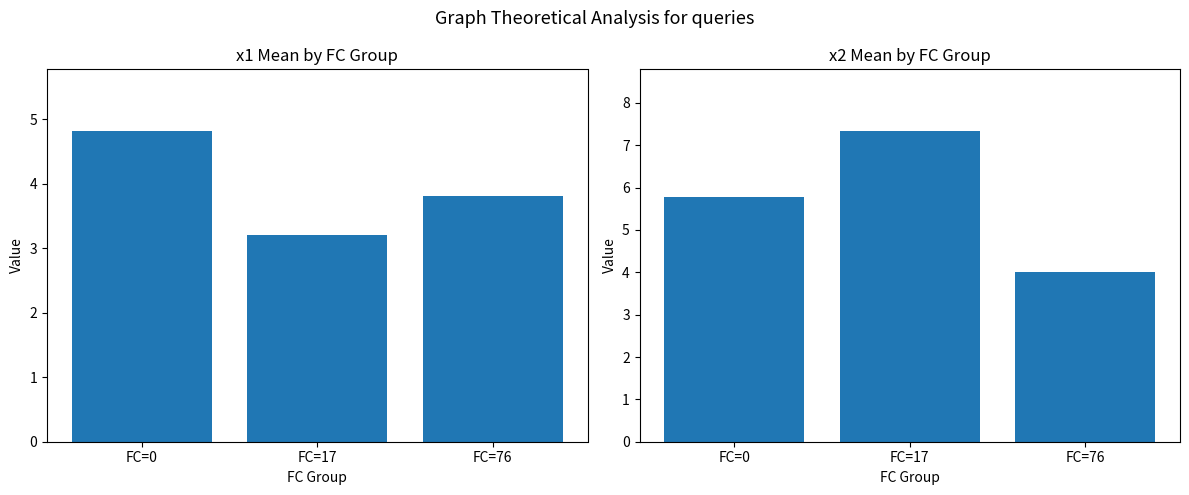

Which series has the largest total across all categories?

x2